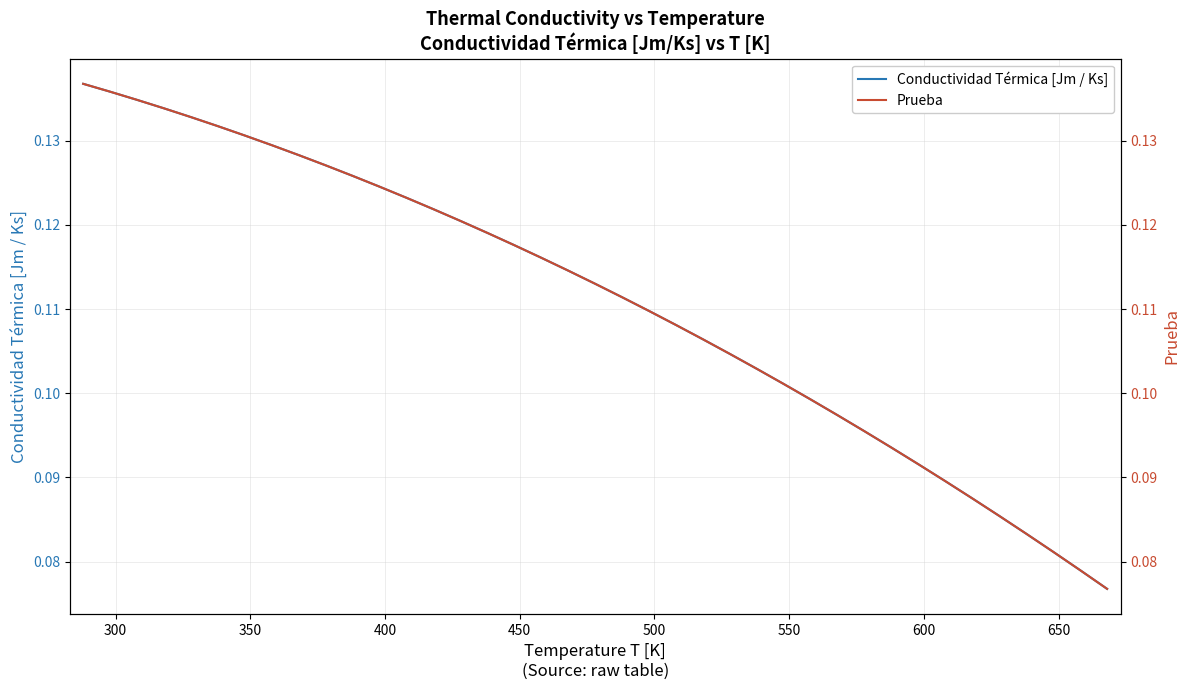

Which series has the widest spread of values?

Prueba